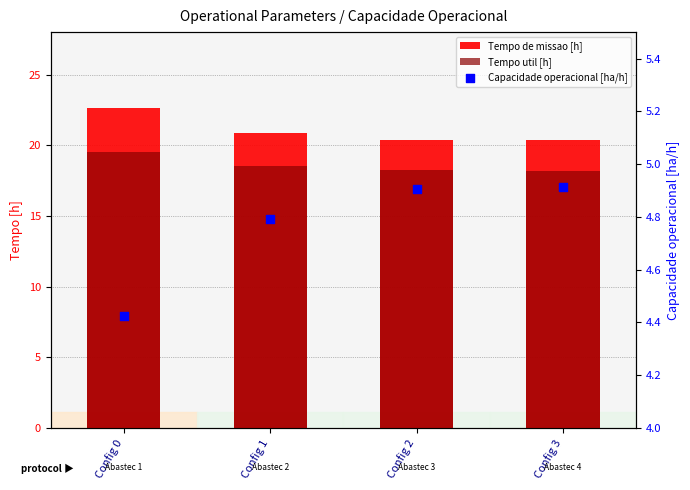

What are all the series names shown in the legend?

Tempo de missao [h], Tempo util [h], Capacidade operacional [ha/h]